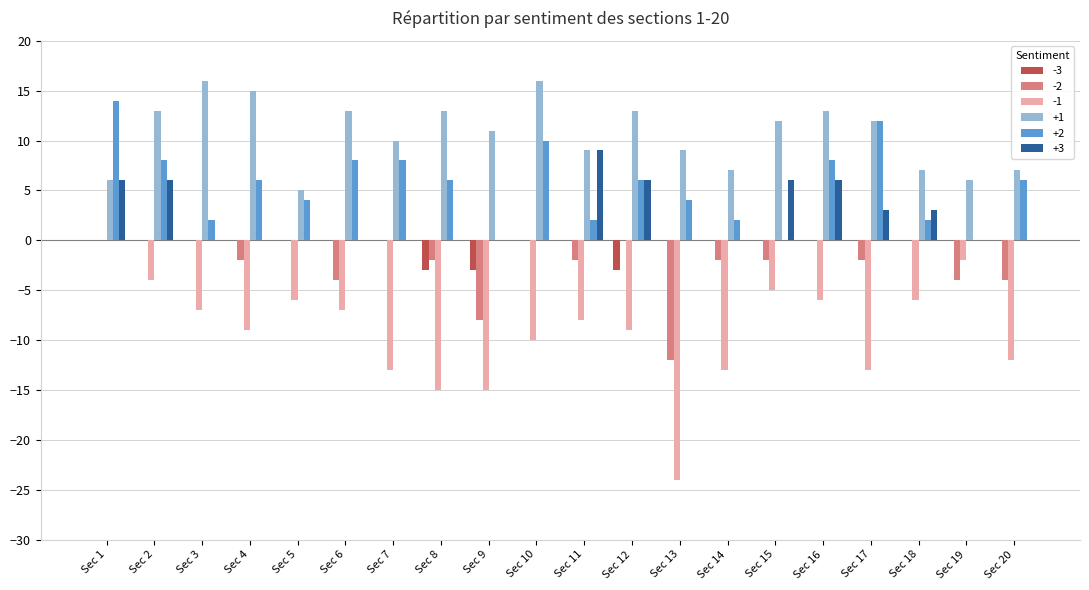

Which series has the largest total across all categories?

+1